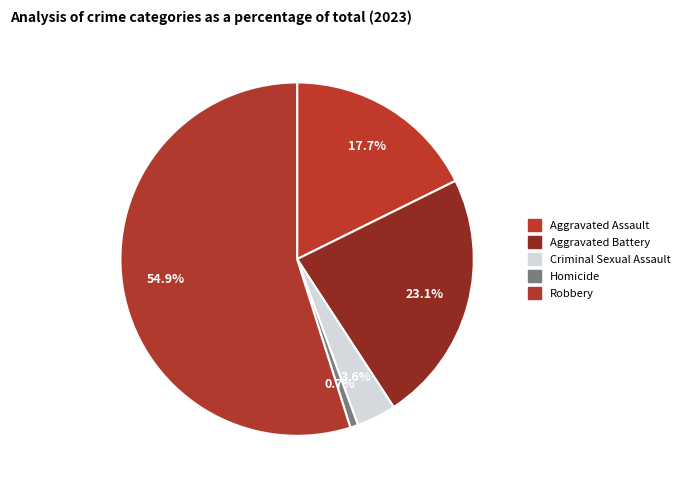

Is it true that Homicide is 11% of the pie?

False